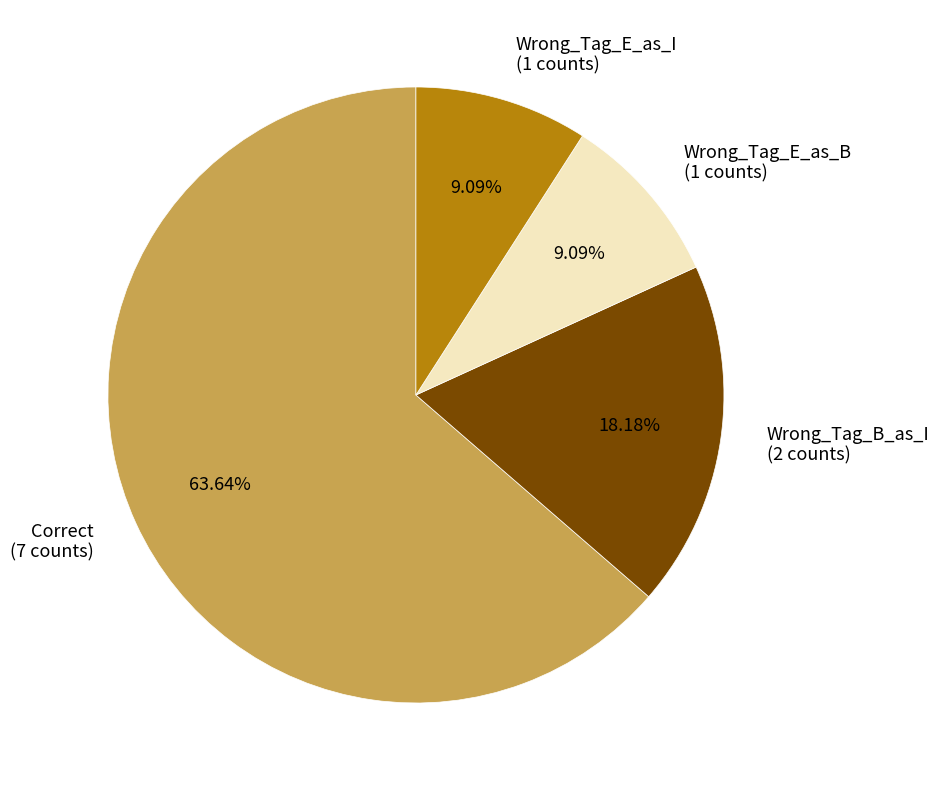

Do Wrong_Tag_E_as_B and Correct together represent more than half of the pie?

Yes